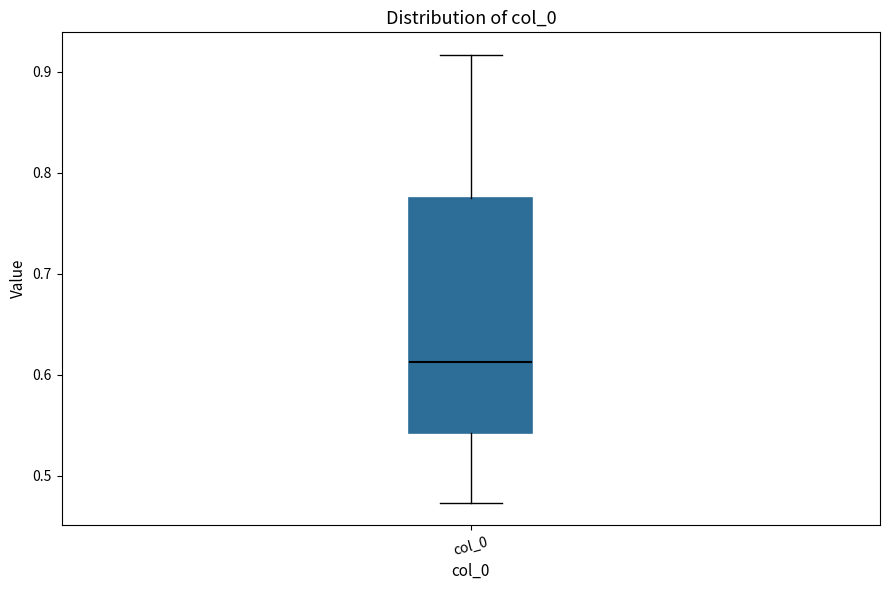

Read this box plot against the y-axis: the position of the median line, the range covered by the box, and the ends of both whiskers. The values are not printed on the chart, so give them approximately, as read against the axis.

median 0.61, box 0.54 to 0.77, whiskers 0.47 to 0.92